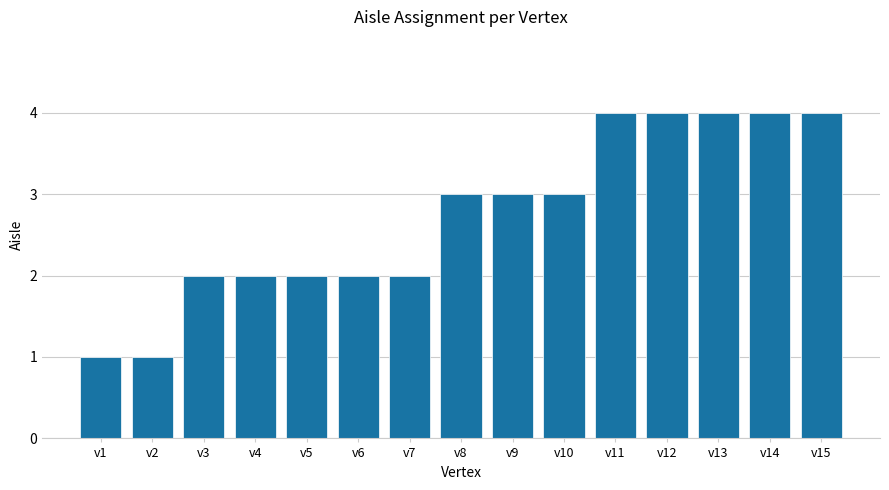

What is the change in value from v3 to v12?

+2